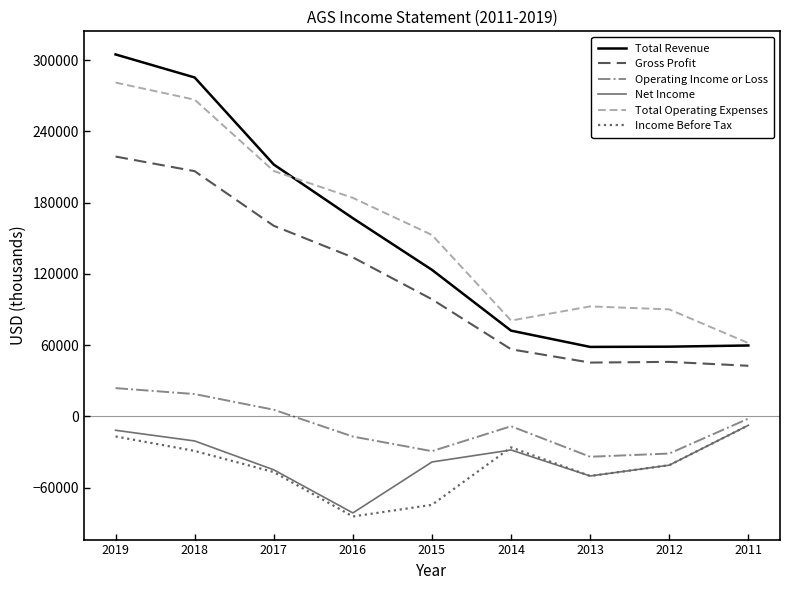

The value of Total Revenue at 2012 is 99932. True or false?

False